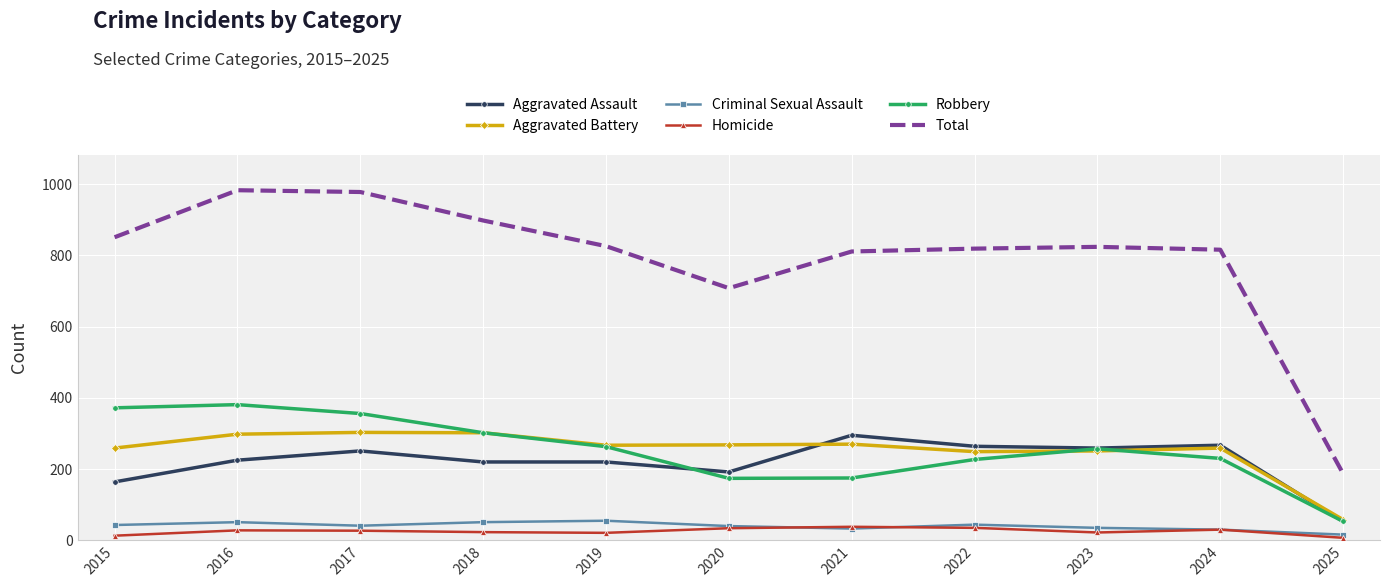

What is the maximum value for Robbery?

381